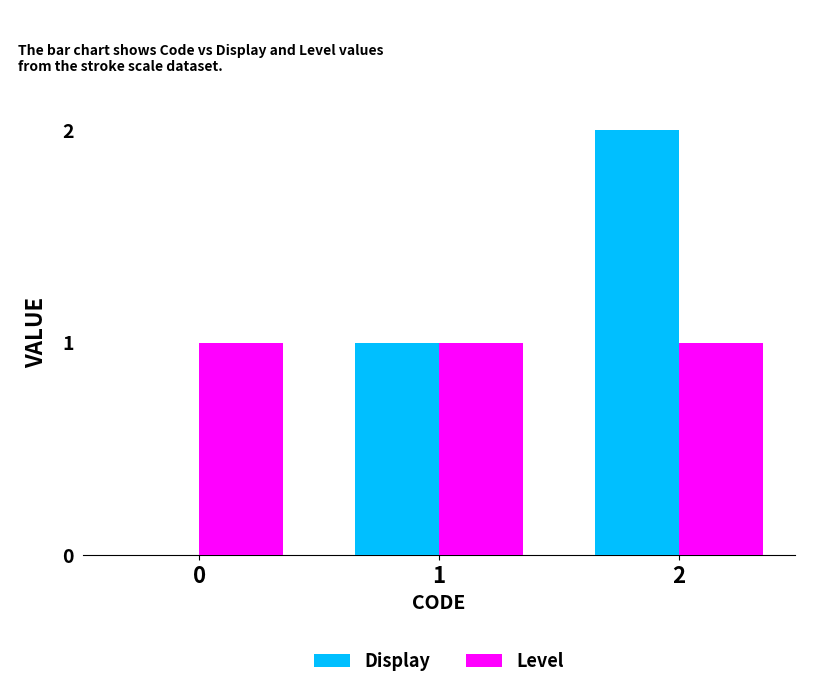

True or false: Display has a value of 1 at 2.

False